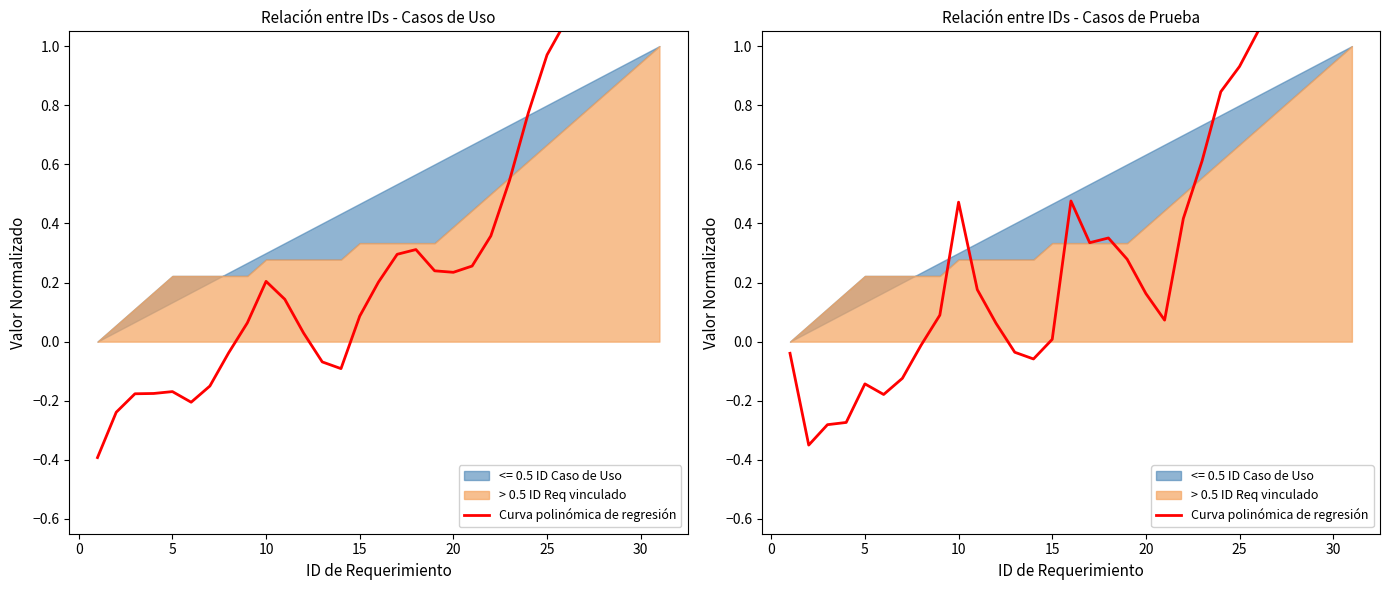

What is the maximum value shown in the chart?

1.5